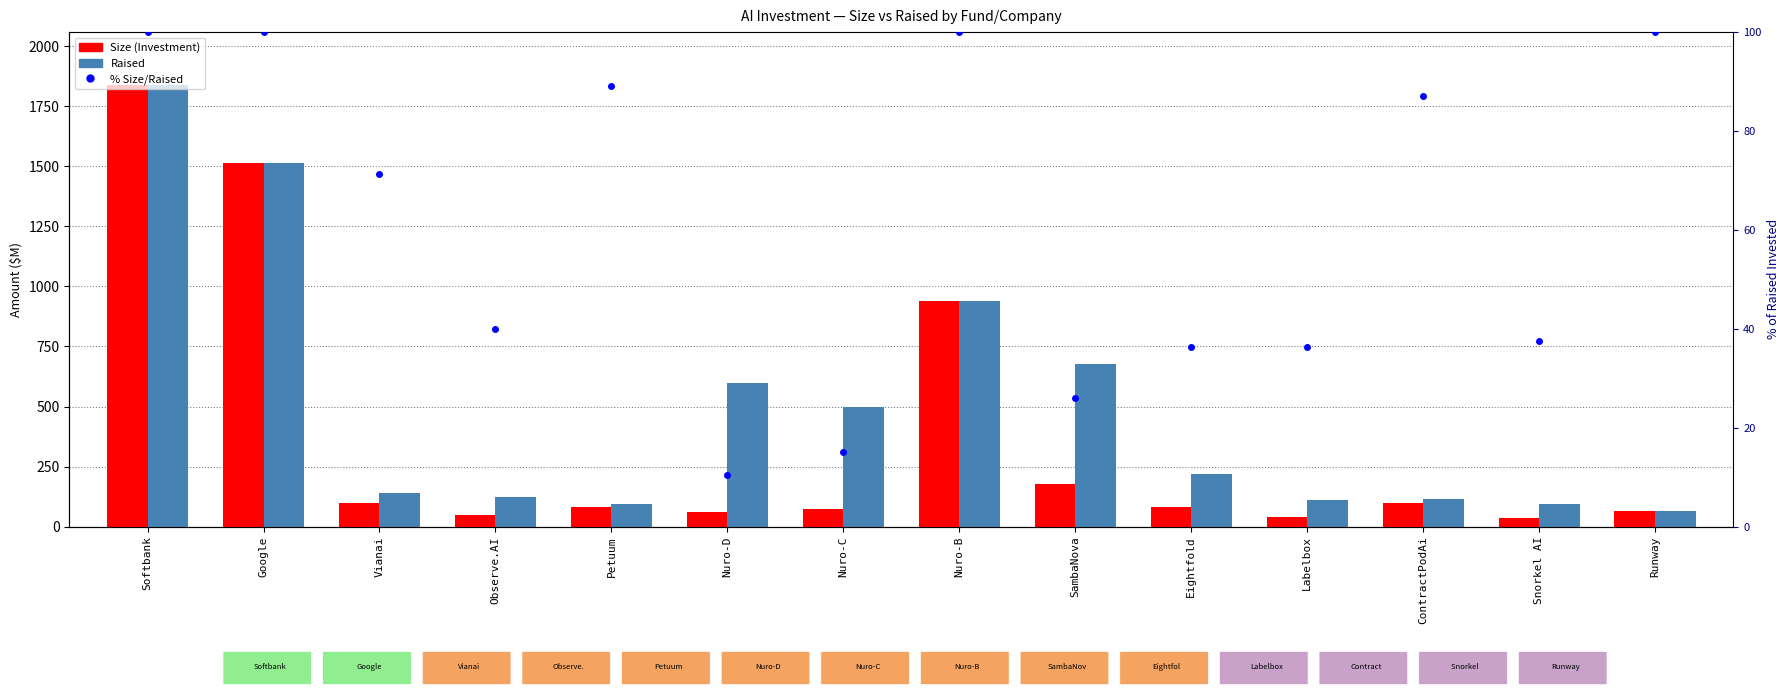

Reading left to right, what are all the values shown in this chart?

Size (Investment): Softbank=1839.0	Google=1512.5	Vianai=100.0	Observe.AI=50.0	Petuum=83.0	Nuro-D=62.5	Nuro-C=75.0	Nuro-B=940.0	SambaNova=176.0	Eightfold=80.0	Labelbox=40.0	ContractPodAi=100.0	Snorkel AI=35.0	Runway=65.0
Raised: Softbank=1839.0	Google=1512.5	Vianai=140.0	Observe.AI=125.0	Petuum=93.0	Nuro-D=600.0	Nuro-C=500.0	Nuro-B=940.0	SambaNova=676.0	Eightfold=220.0	Labelbox=110.0	ContractPodAi=115.0	Snorkel AI=93.0	Runway=65.0
% Size/Raised: Softbank=100.0	Google=100.0	Vianai=71.4	Observe.AI=40.0	Petuum=89.2	Nuro-D=10.4	Nuro-C=15.0	Nuro-B=100.0	SambaNova=26.0	Eightfold=36.4	Labelbox=36.4	ContractPodAi=87.0	Snorkel AI=37.6	Runway=100.0